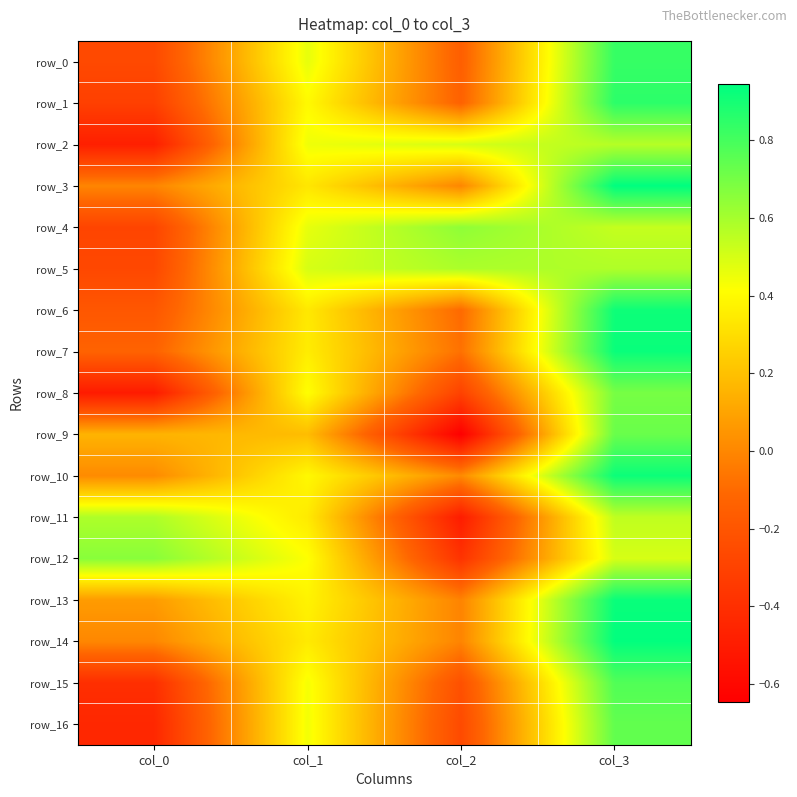

What is the difference between the maximum and minimum values in the row_9 series?

1.4